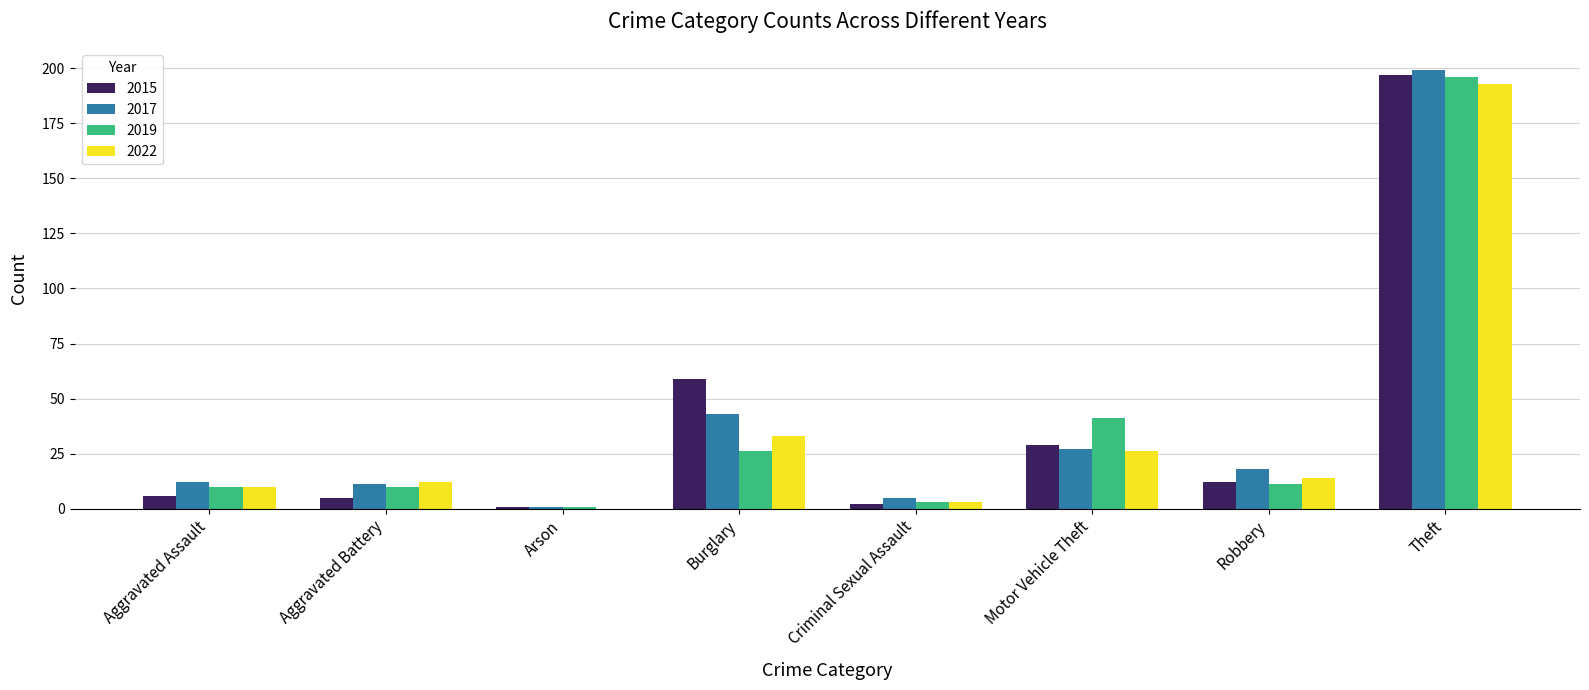

Reading left to right, list all the values displayed in this chart.

2015: 6	5	1	59	2	29	12	197
2017: 12	11	1	43	5	27	18	199
2019: 10	10	1	26	3	41	11	196
2022: 10	12	0	33	3	26	14	193